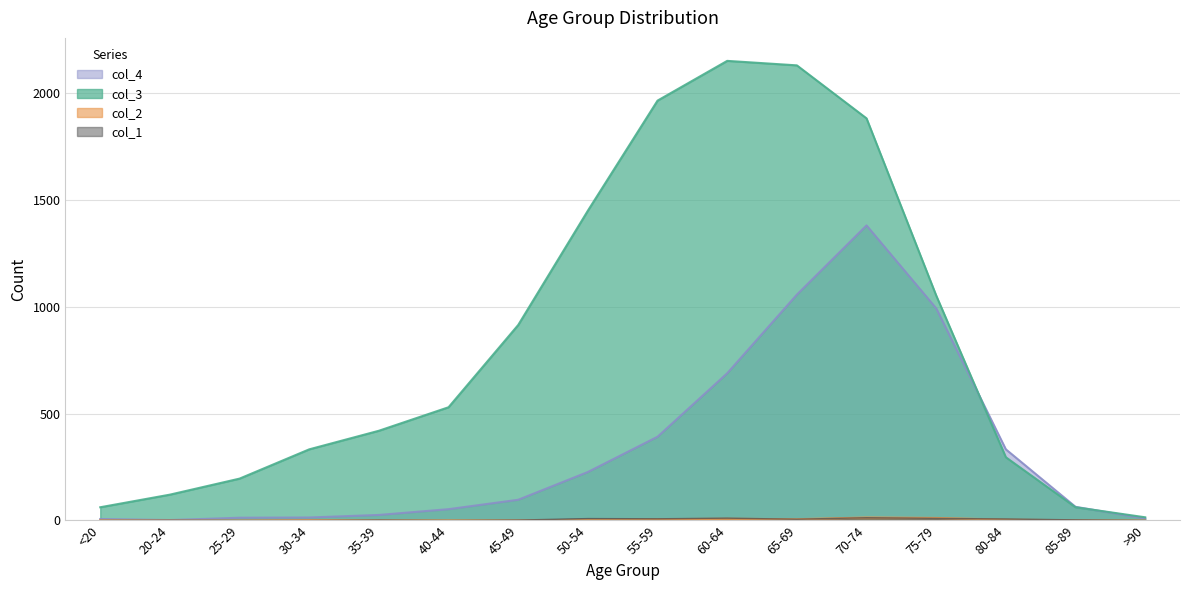

What is the value of the col_3 point at the 9th from the left?

1965